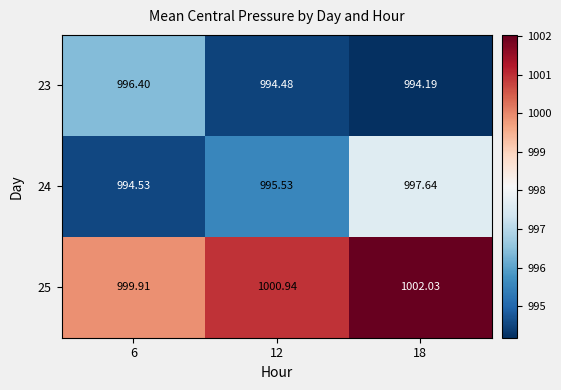

Is the value of 24 at 12 greater than the value of 23 at 18?

Yes